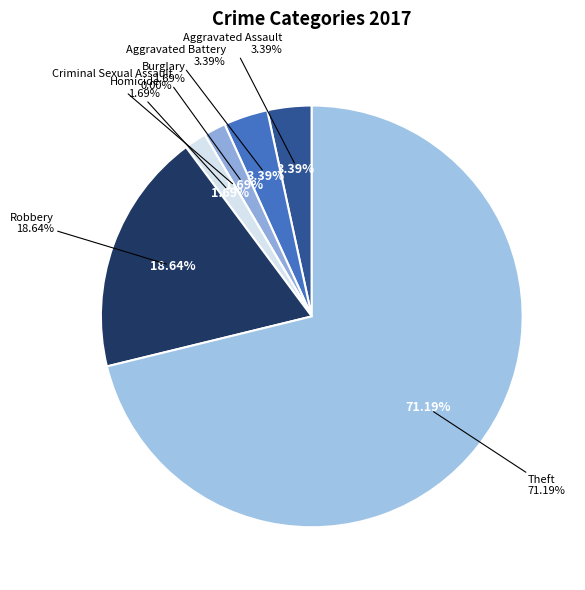

The Homicide slice represents 2% of the pie. True or false?

True